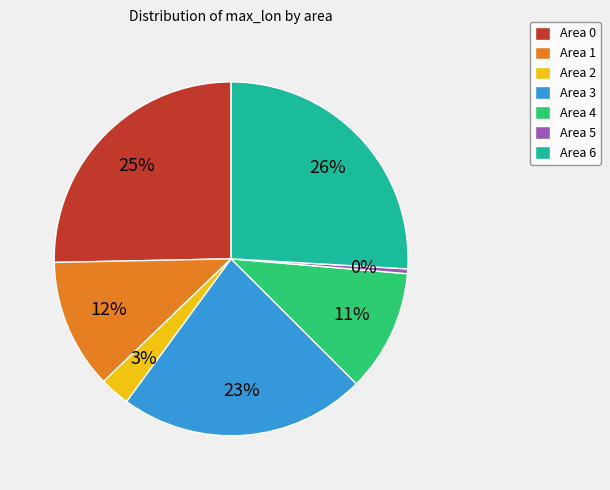

Count the number of slices in the pie.

7